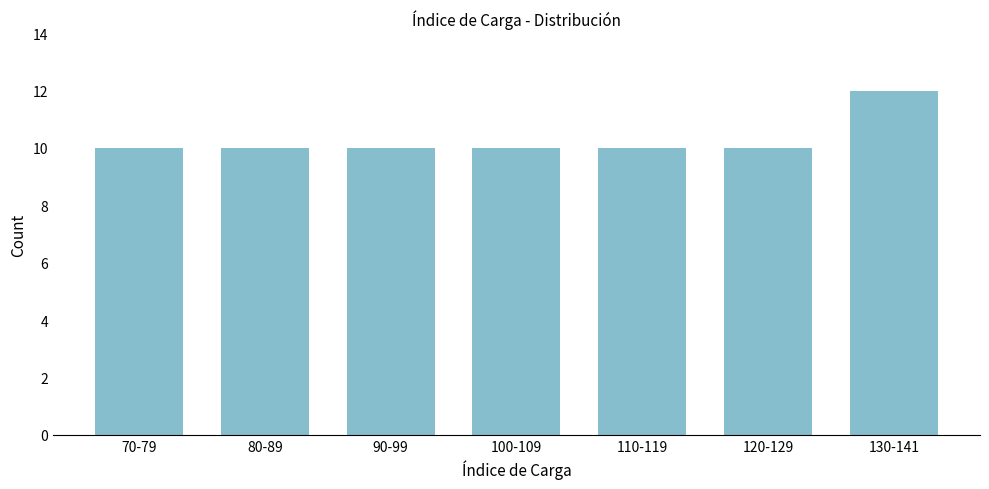

Reading right to left, extract all data points from this chart.

130-141=12	120-129=10	110-119=10	100-109=10	90-99=10	80-89=10	70-79=10